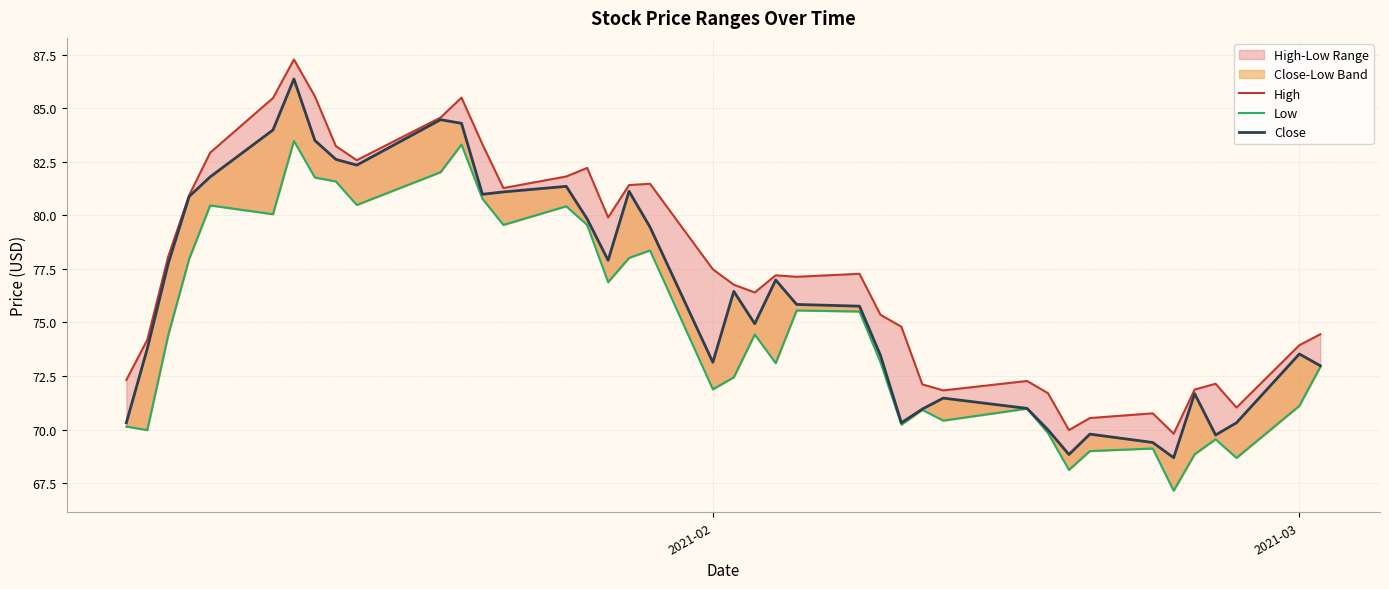

True or false: Low has more than 1 interior local peaks.

True